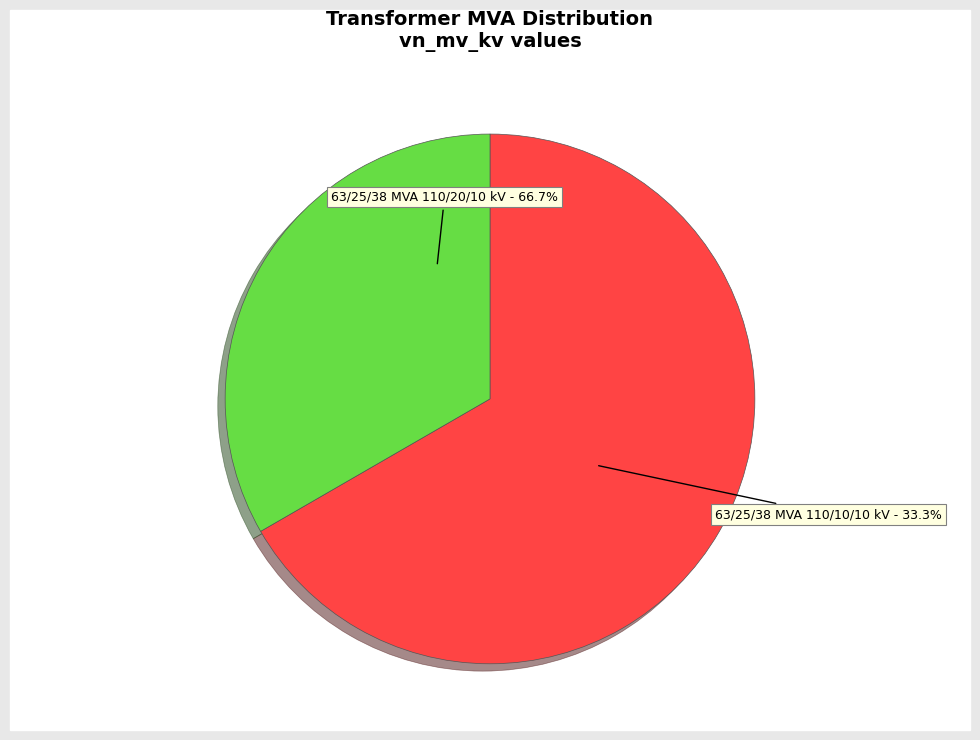

Is the sum of 63/25/38 MVA 110/20/10 kV and 63/25/38 MVA 110/10/10 kV greater than half?

Yes